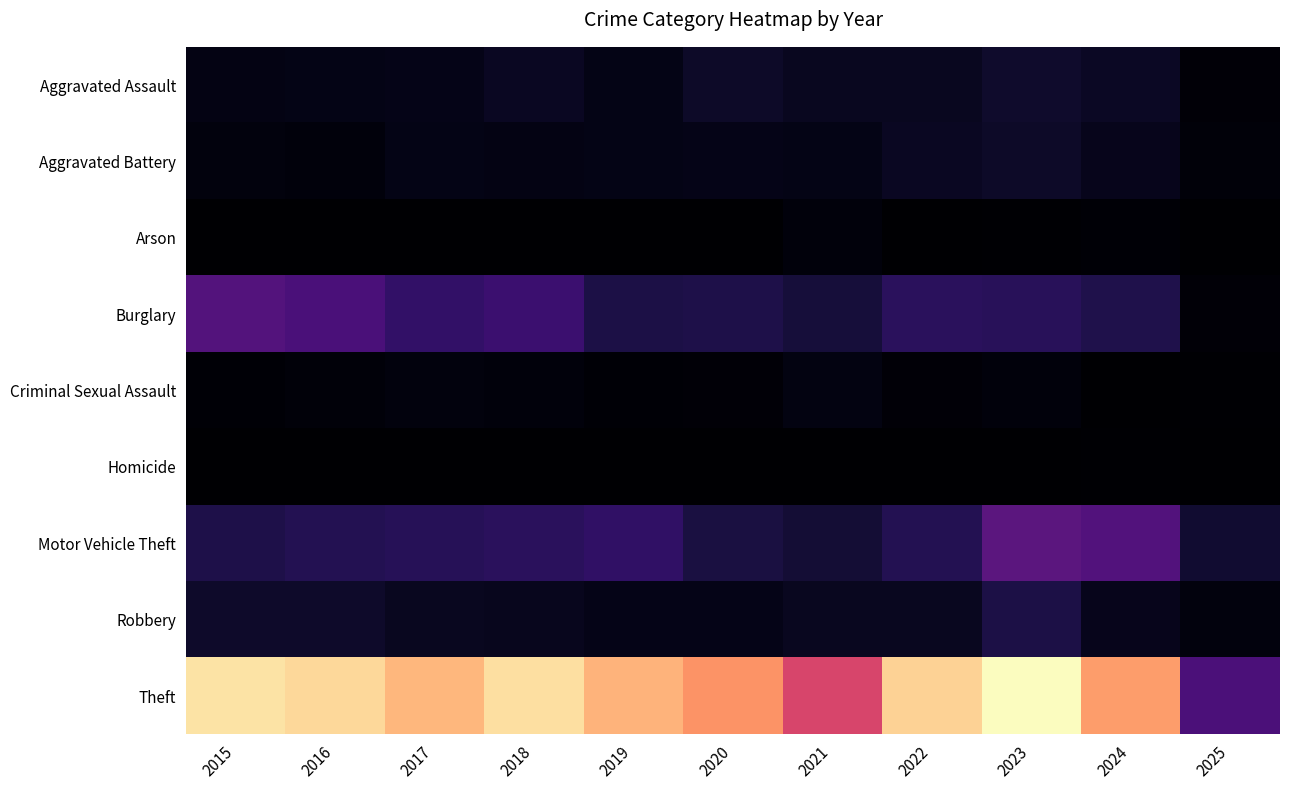

Which series has the largest total across all categories?

Theft